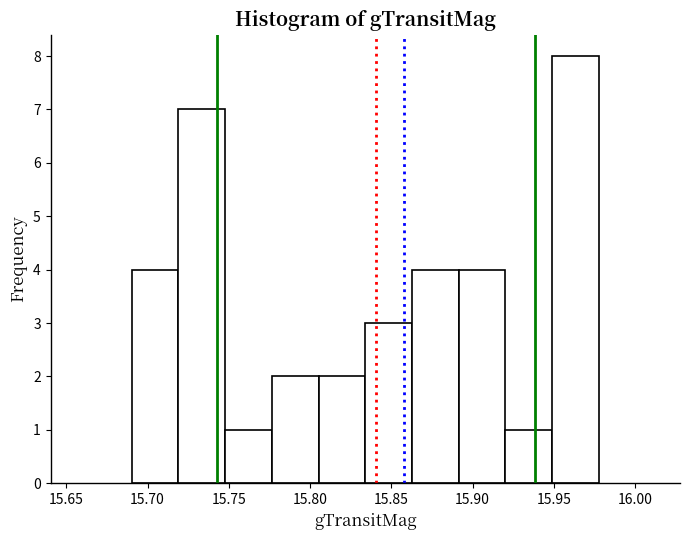

What is the height of the bar covering 15.950 to 15.980 on the x-axis? Neither the bar edges nor the heights are printed on the chart, so give them approximately, as read against the axes.

8